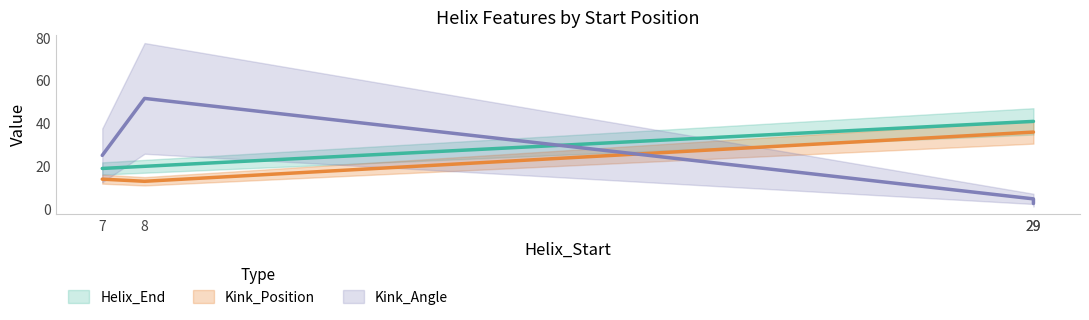

What is the label of the 4th point from the right?

29